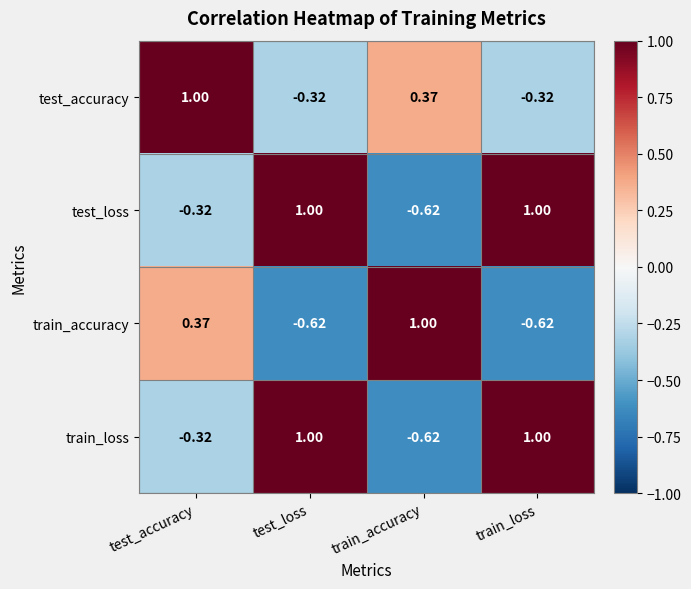

Is the value of train_loss at train_accuracy greater than the value of train_accuracy at train_accuracy?

No